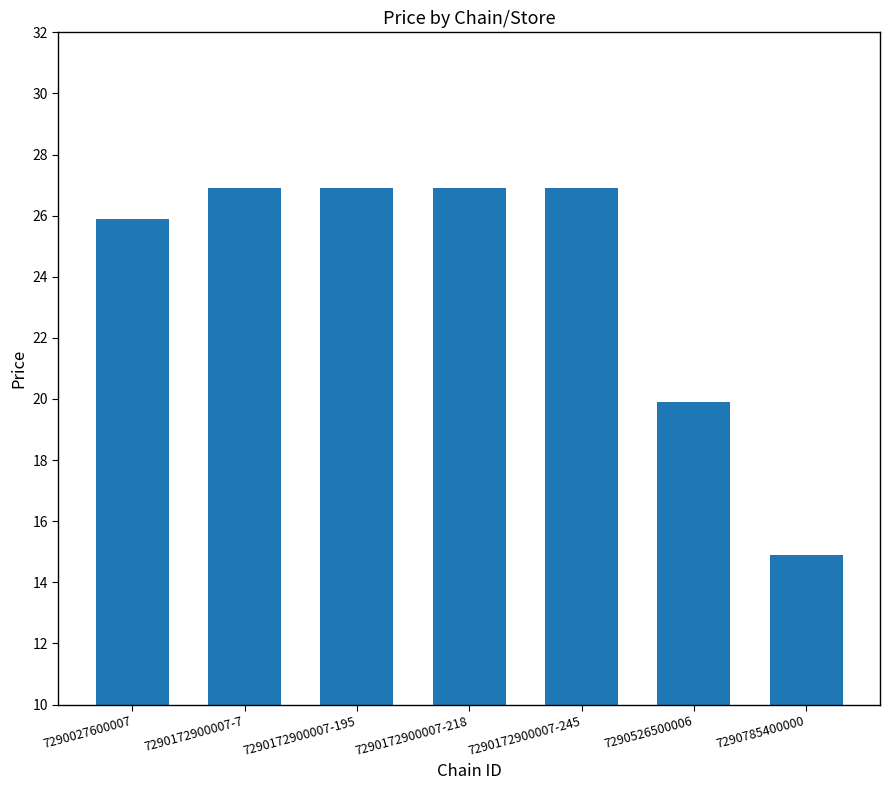

What is the change in value from 7290172900007-245 to 7290526500006?

-7.0